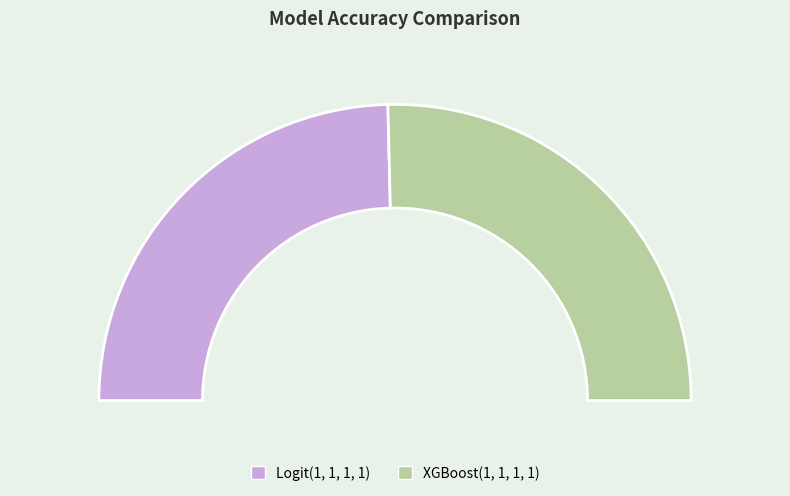

To the nearest percent, what is the average slice percentage?

50%